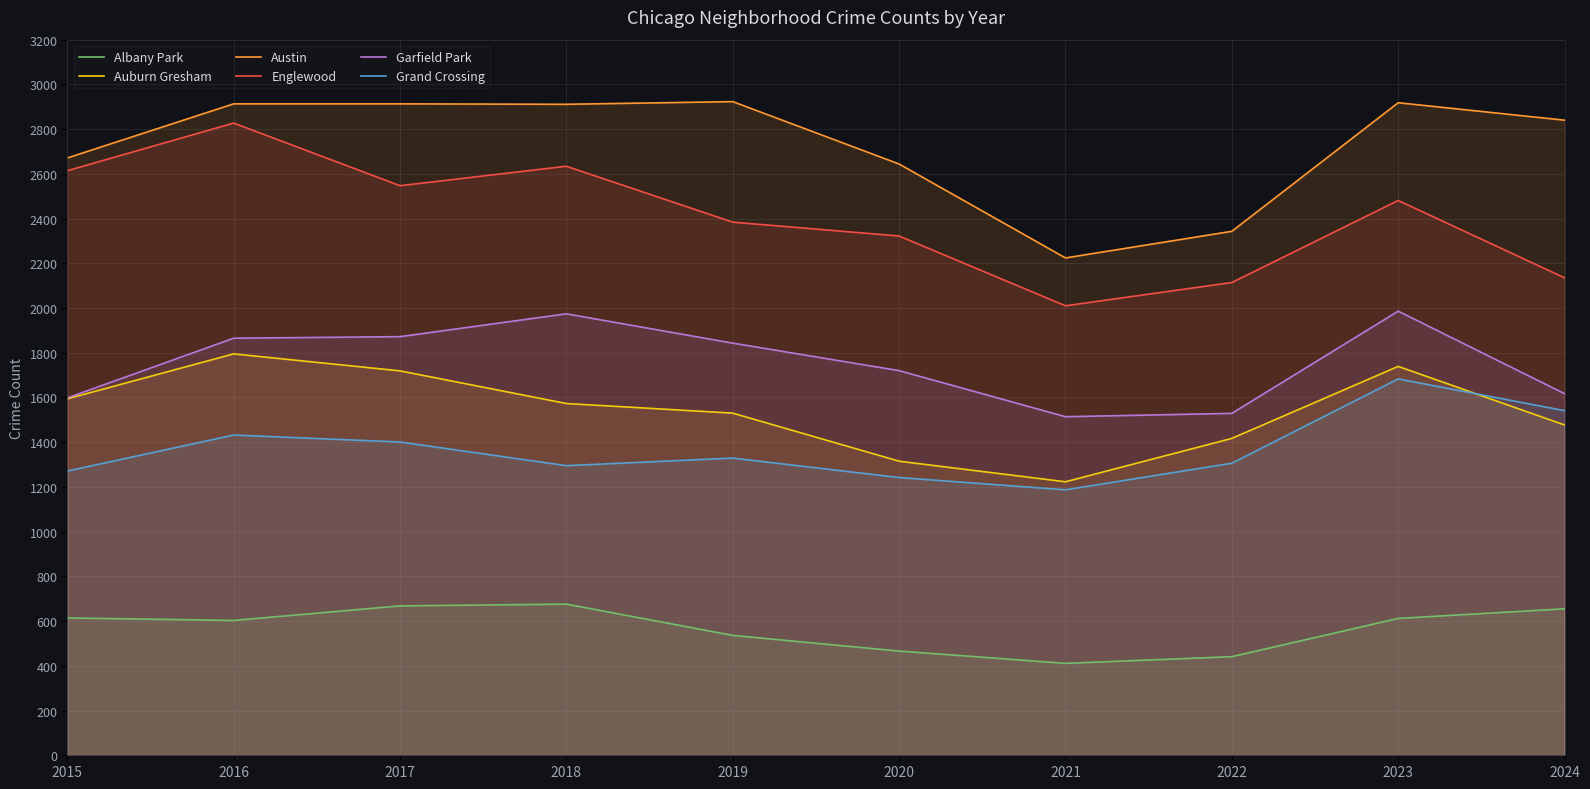

Where is Auburn Gresham nearest to the value 1509?

2019